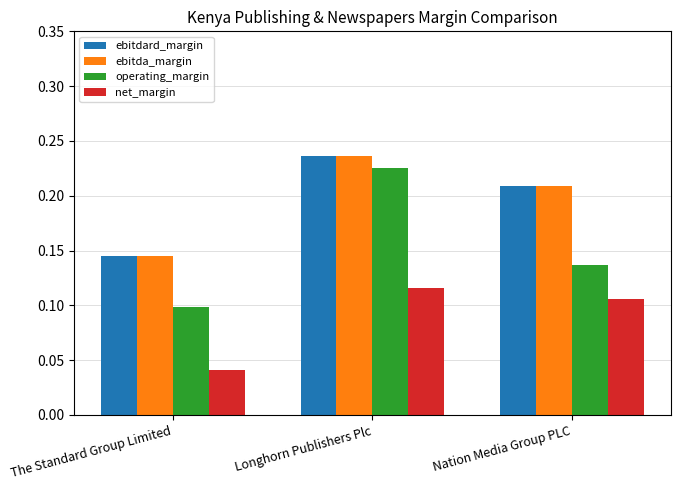

Which category has the highest value across all series?

Longhorn Publishers Plc